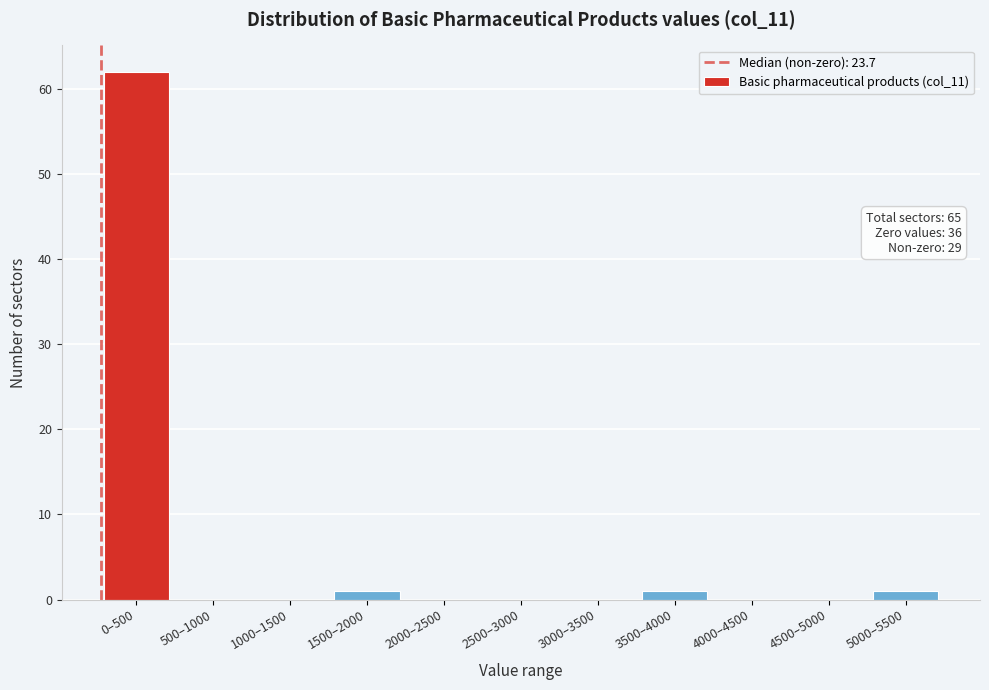

Reading left to right, transcribe all the data shown in this chart.

0–500=62	500–1000=0	1000–1500=0	1500–2000=1	2000–2500=0	2500–3000=0	3000–3500=0	3500–4000=1	4000–4500=0	4500–5000=0	5000–5500=1